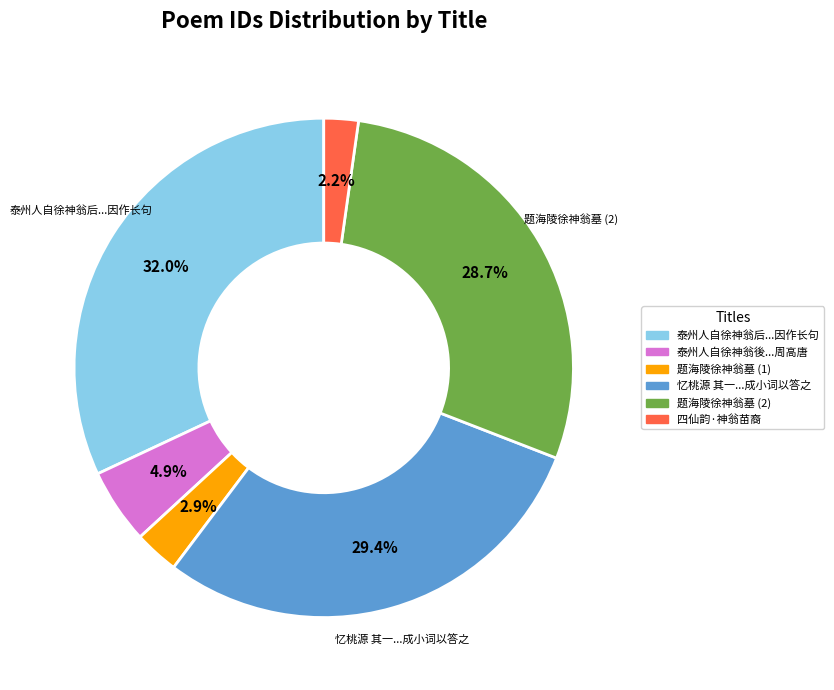

Does any single category account for the majority?

No